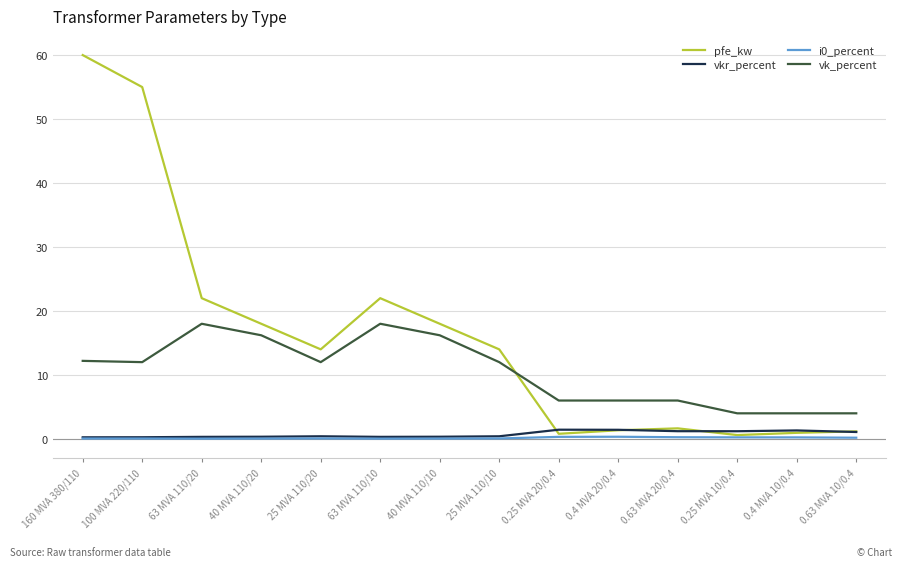

True or false: i0_percent and vk_percent cross at least once.

False